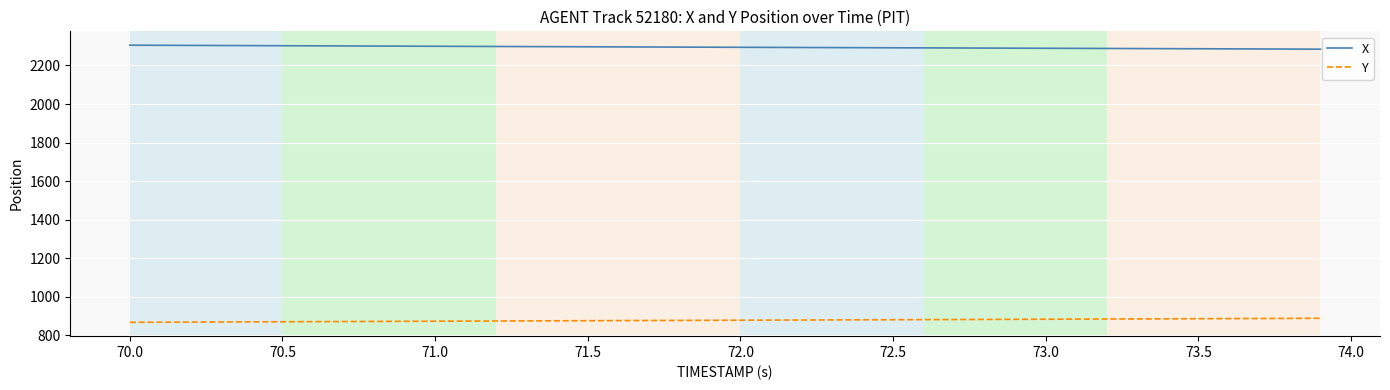

How many distinct data groups are displayed?

2